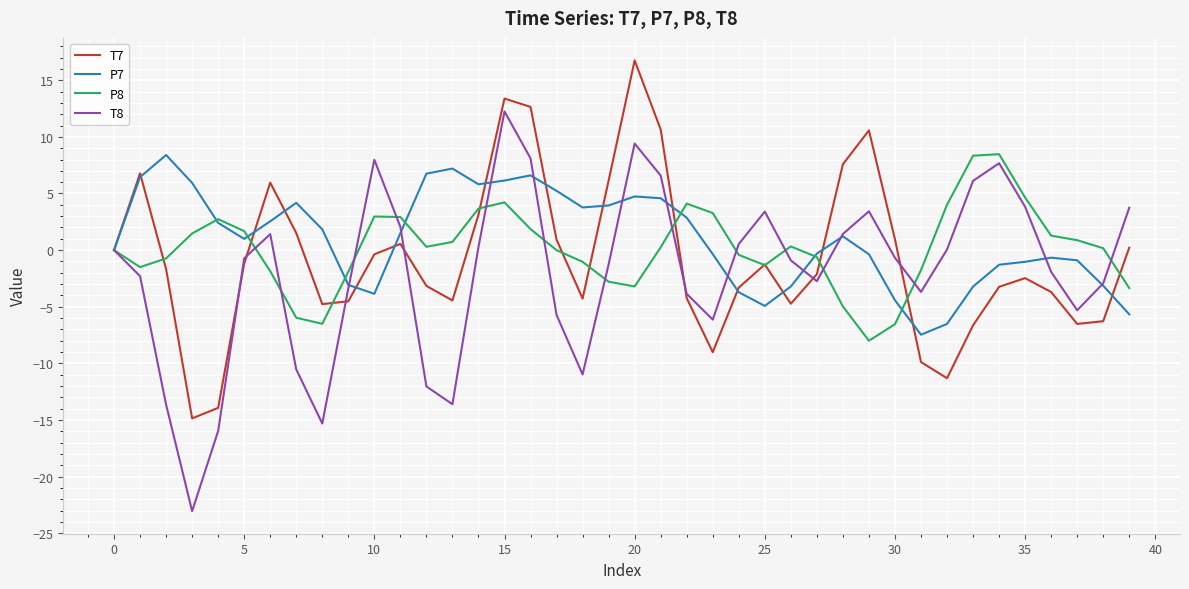

What is the maximum value for P8?

8.5